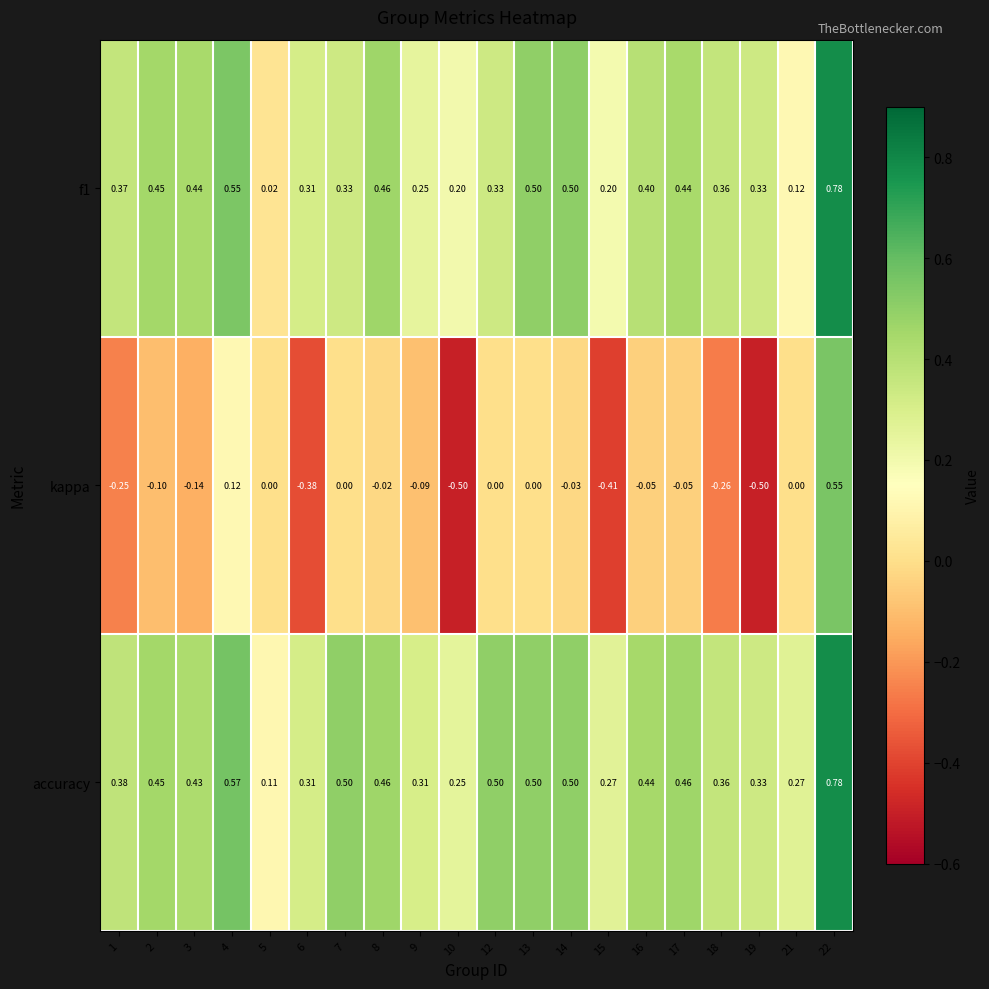

Which series changed the most between 2 and 22?

kappa